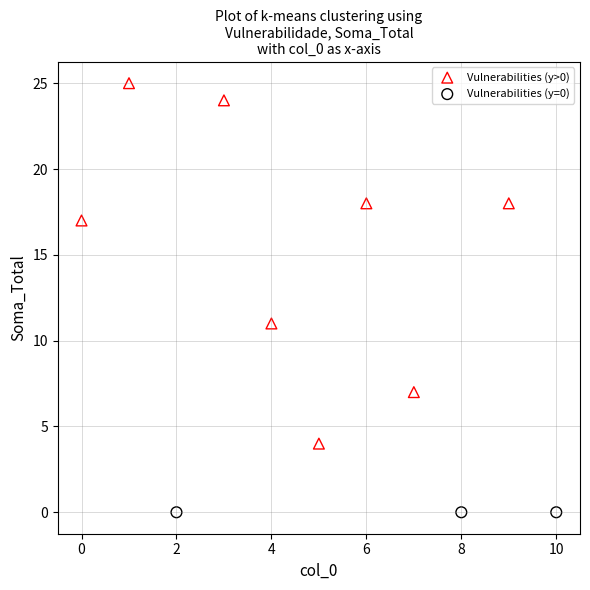

Which series contains the lowest Y value?

Vulnerabilities (y=0)